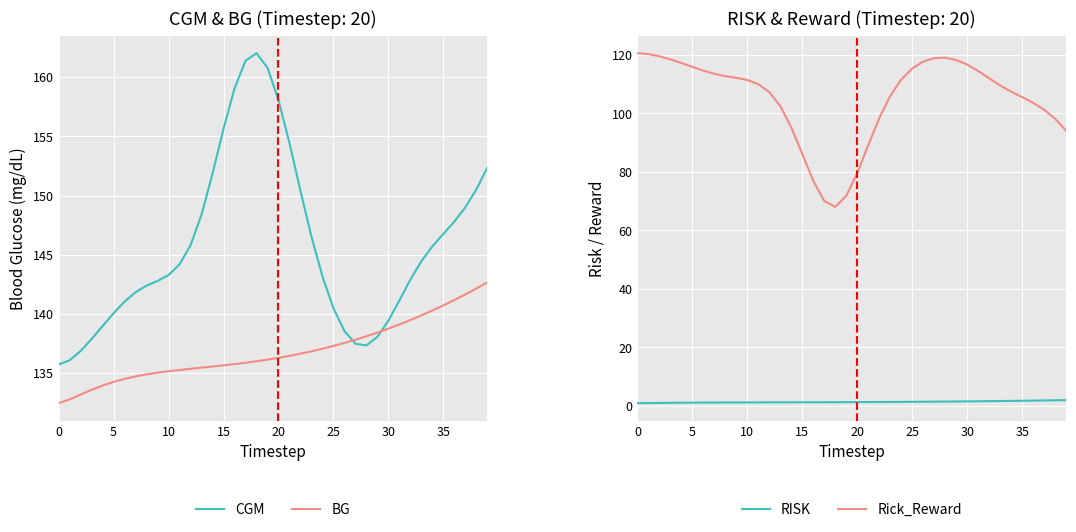

How many values in the CGM series exceed 144?

20